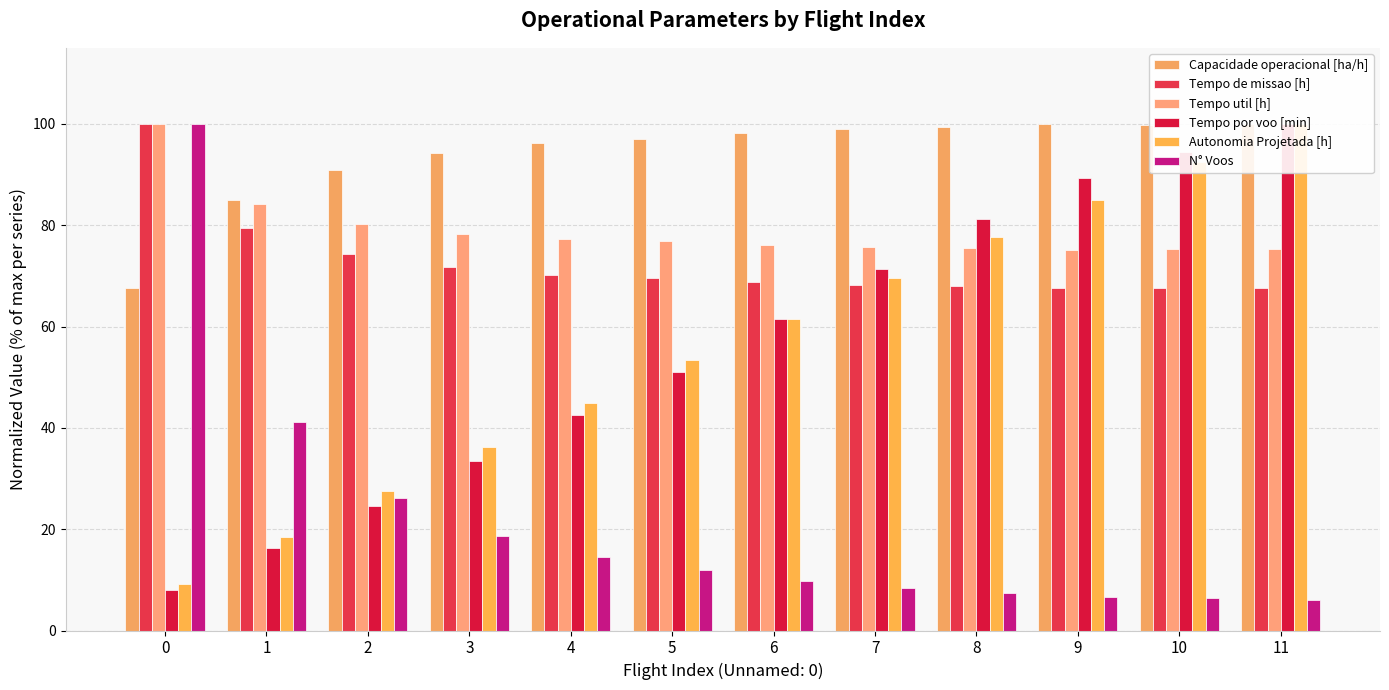

Is the value of Capacidade operacional [ha/h] at 9 greater than the value of Tempo por voo [min] at 3?

Yes